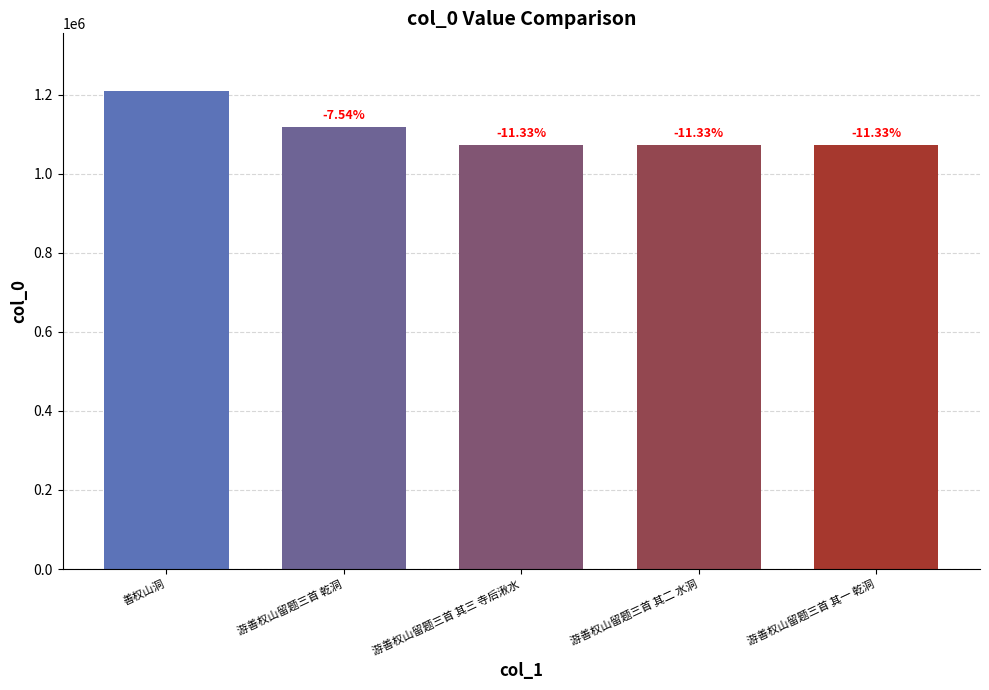

How many bars are there in total?

5